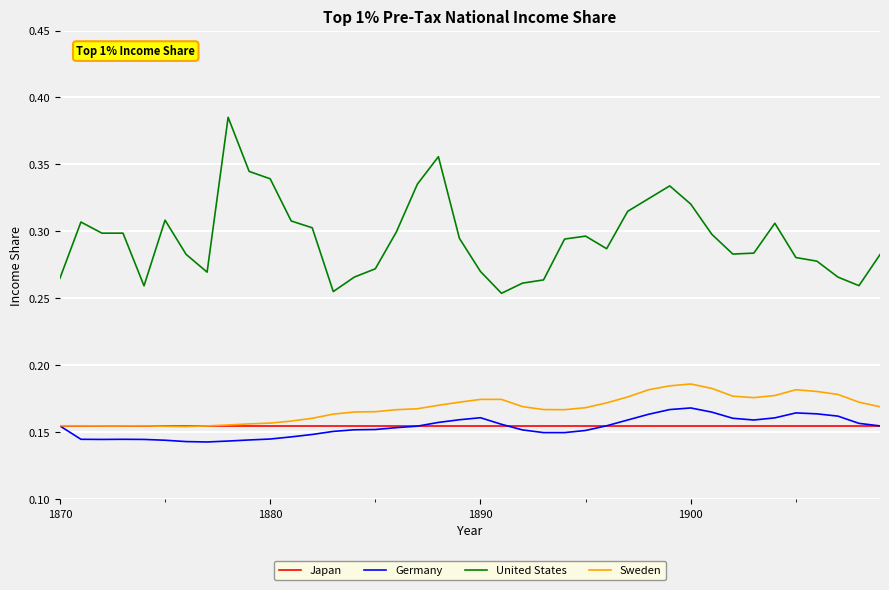

Which series has the largest total across all categories?

United States